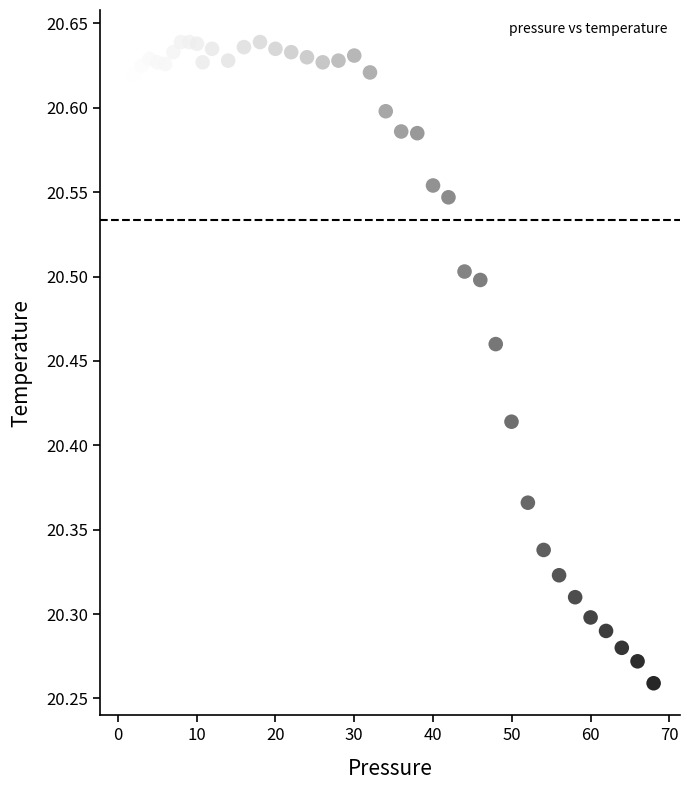

What is the range of X values (max minus min)?

67.0